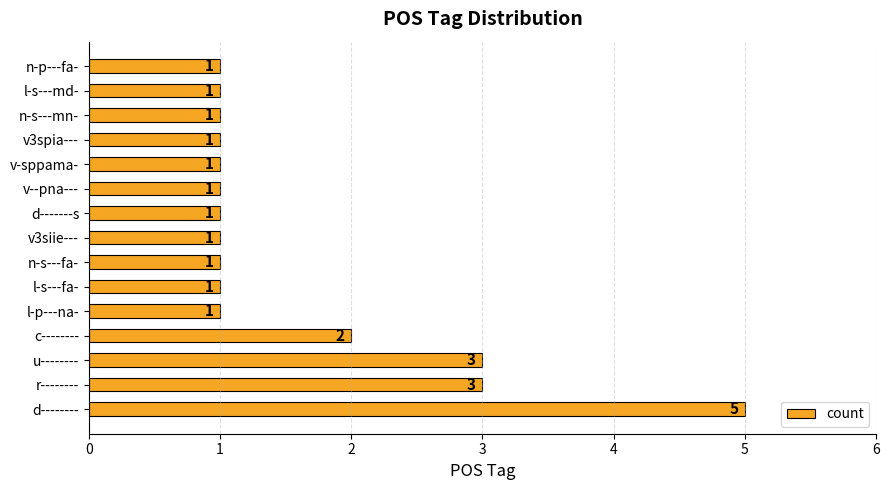

What is the average value?

2